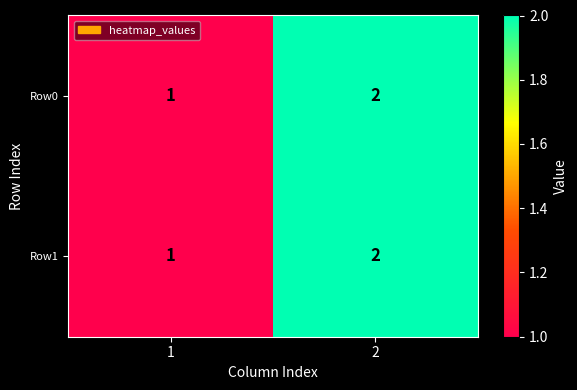

Reading right to left, extract all data points from this chart.

Row0: 2	1
Row1: 2	1